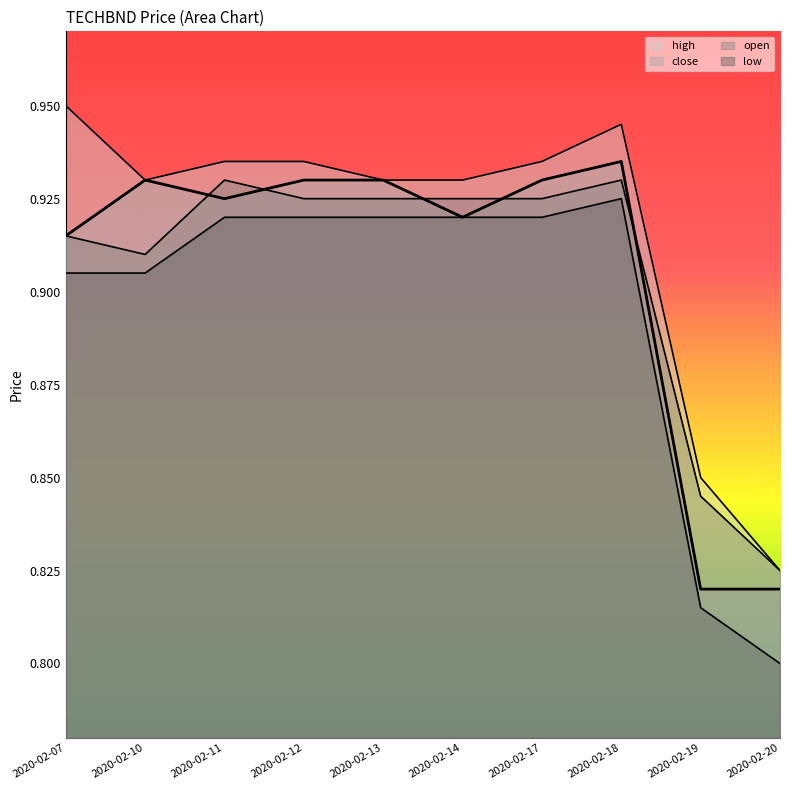

Does the chart have visible grid lines?

No